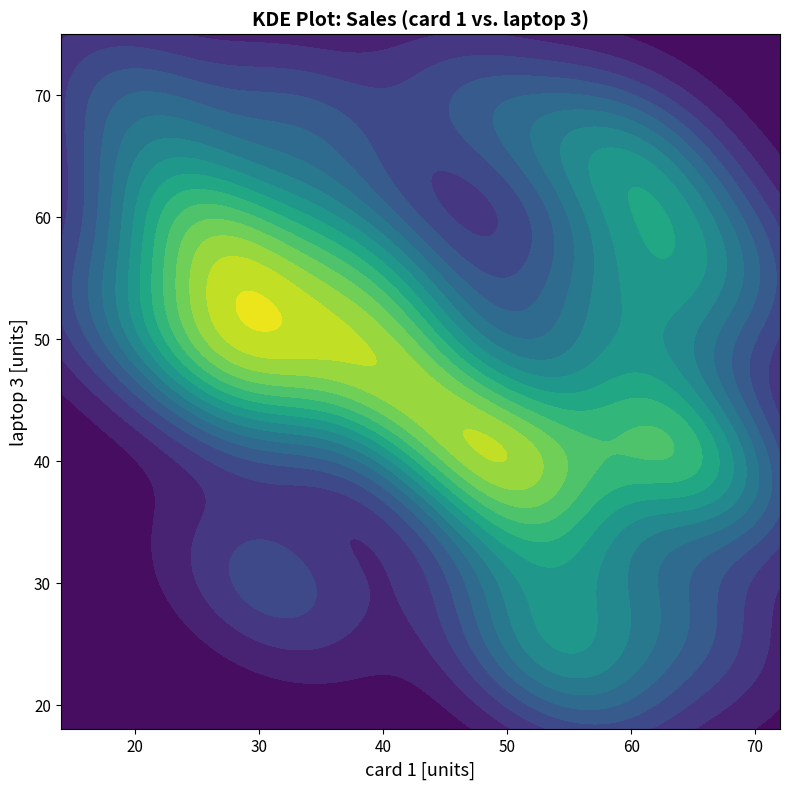

Reading right to left, extract all data points from this chart.

card 1: 67	48	53	51	62	41	40	36	19	64	52	66	60	53	59	44	23	31	27	34	56	27	28	20	63	64	48	30	28	57	39
laptop 3: 57	38	33	41	44	54	49	58	52	40	25	39	66	41	63	43	62	30	56	68	23	58	48	70	54	27	69	51	46	52	47